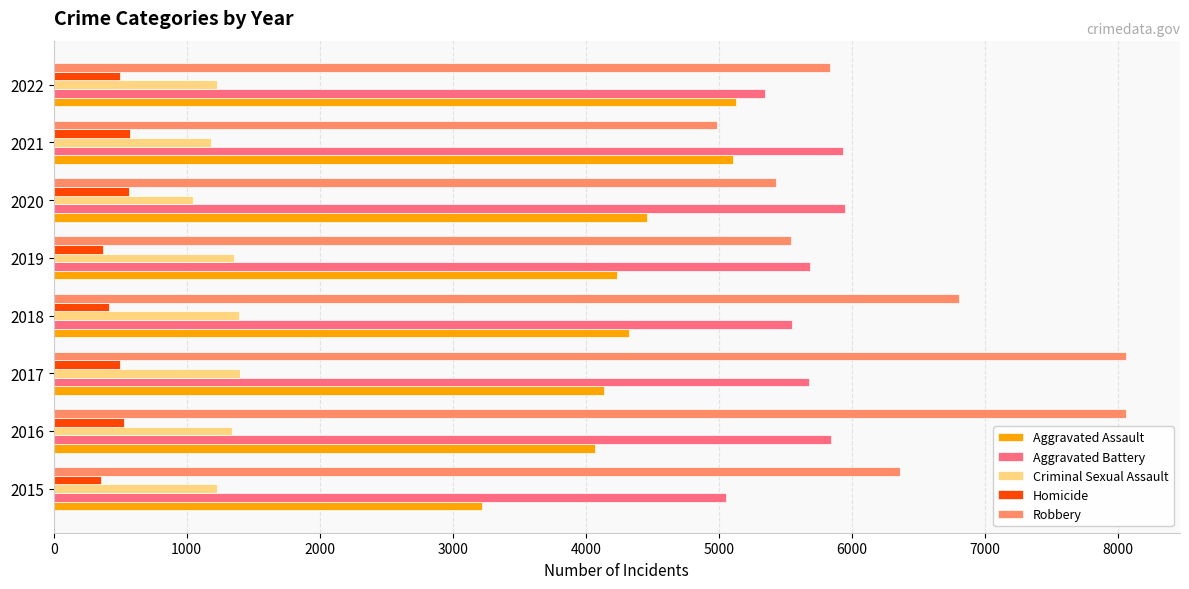

At how many categories does at least one series exceed 7145?

2